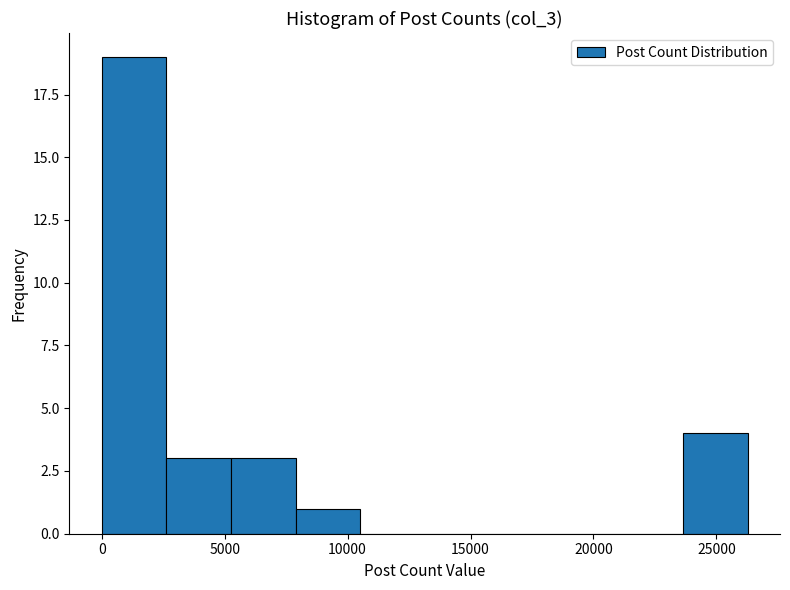

Reading left to right, list every bar in this chart as the range it spans on the x-axis followed by its height. Neither the bar edges nor the heights are printed on the chart, so give them approximately, as read against the axes.

0 to 2500: 19
2500 to 5500: 3
5500 to 8000: 3
8000 to 10500: 1
10500 to 13000: 0
13000 to 16000: 0
16000 to 18500: 0
18500 to 21000: 0
21000 to 23500: 0
23500 to 26500: 4